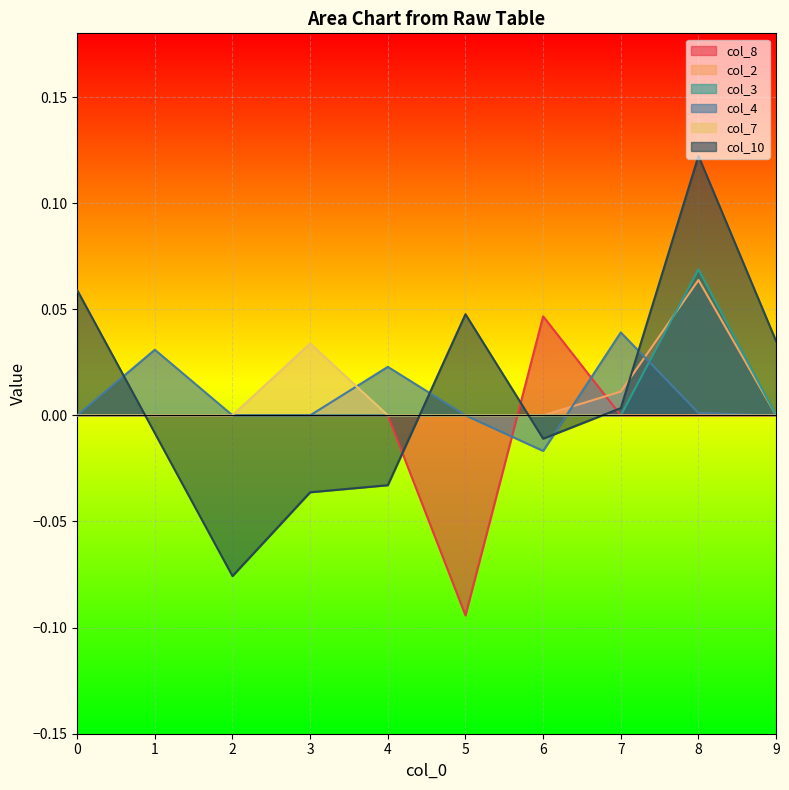

Reading left to right, list all the values displayed in this chart.

col_8: 0.0	0.0	0.0	0.0	0.0	-0.1	0.0	0.0	0.0	0.0
col_2: 0.0	0.0	0.0	0.0	0.0	0.0	0.0	0.0	0.1	0.0
col_3: 0.0	0.0	0.0	0.0	0.0	0.0	0.0	0.0	0.1	0.0
col_4: 0.0	0.0	0.0	0.0	0.0	0.0	-0.0	0.0	0.0	0.0
col_7: 0.0	0.0	0.0	0.0	0.0	0.0	0.0	0.0	0.0	0.0
col_10: 0.1	-0.0	-0.1	-0.0	-0.0	0.0	-0.0	0.0	0.1	0.0